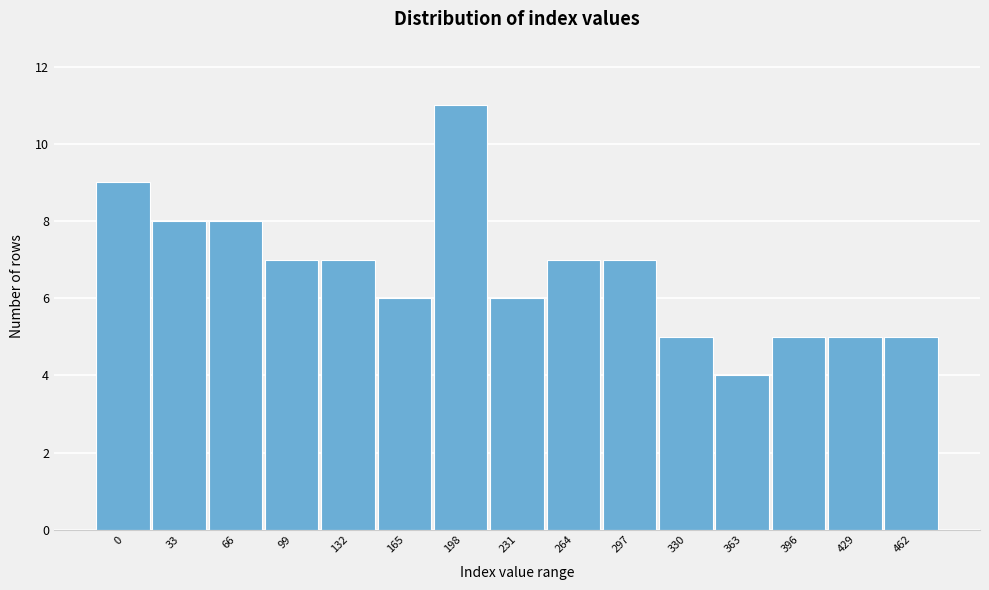

Reading left to right, list all the values displayed in this chart.

9	8	8	7	7	6	11	6	7	7	5	4	5	5	5